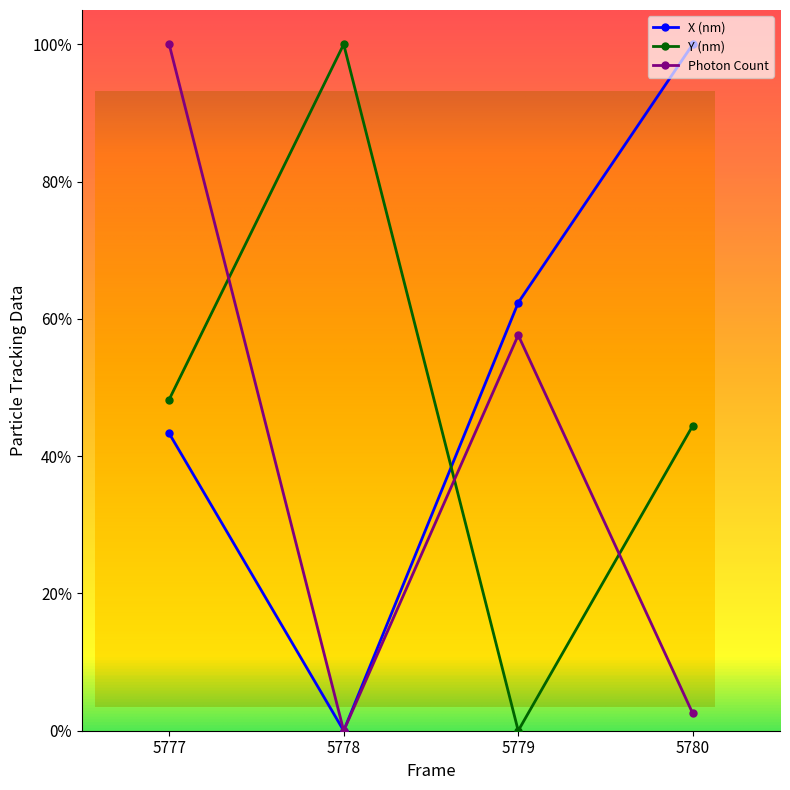

Rank the series by their maximum value, from lowest to highest.

X (nm), Y (nm), Photon Count